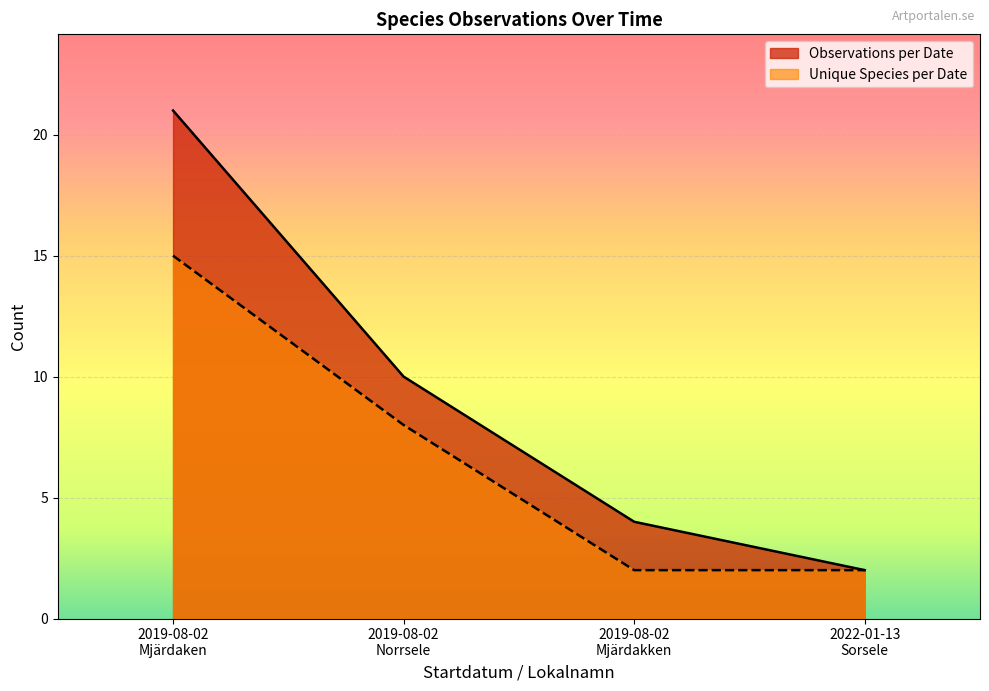

Count the number of data series in this chart.

2